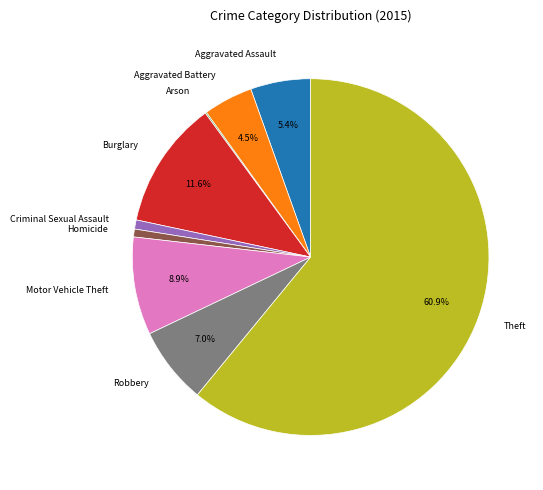

Which category has the biggest portion of the pie?

Theft